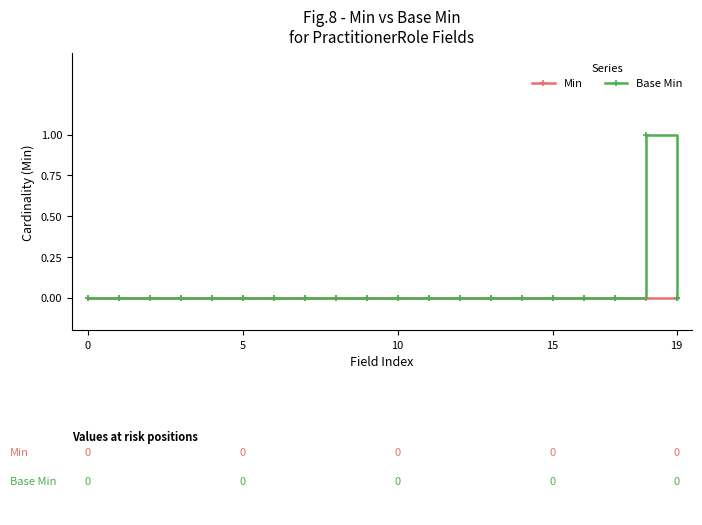

True or false: Base Min has more than 0 interior local peaks.

True